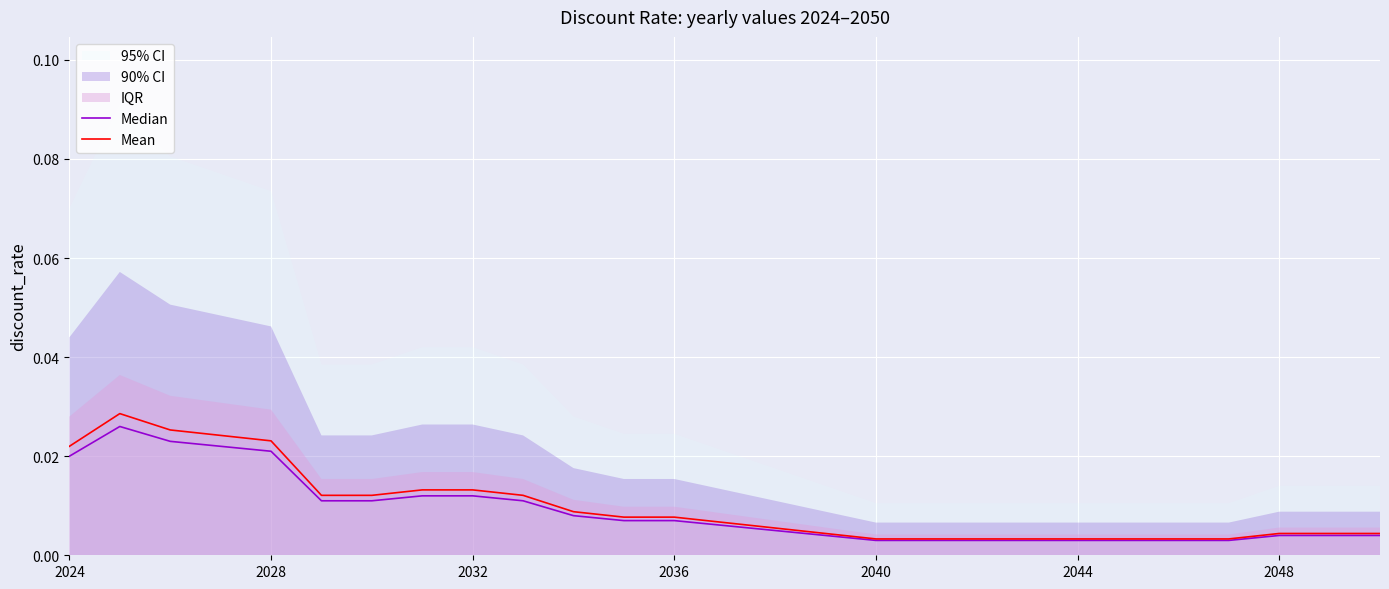

True or false: Mean and Median cross at least once.

False